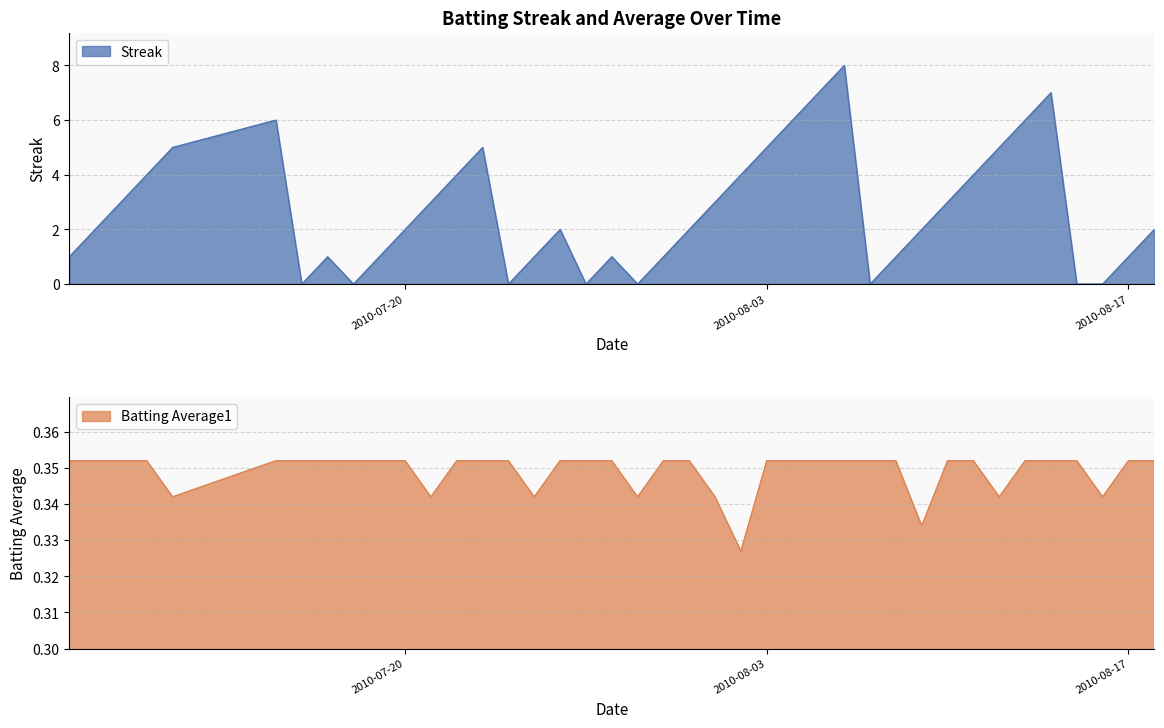

True or false: Batting Average1 and Streak cross at least once.

True